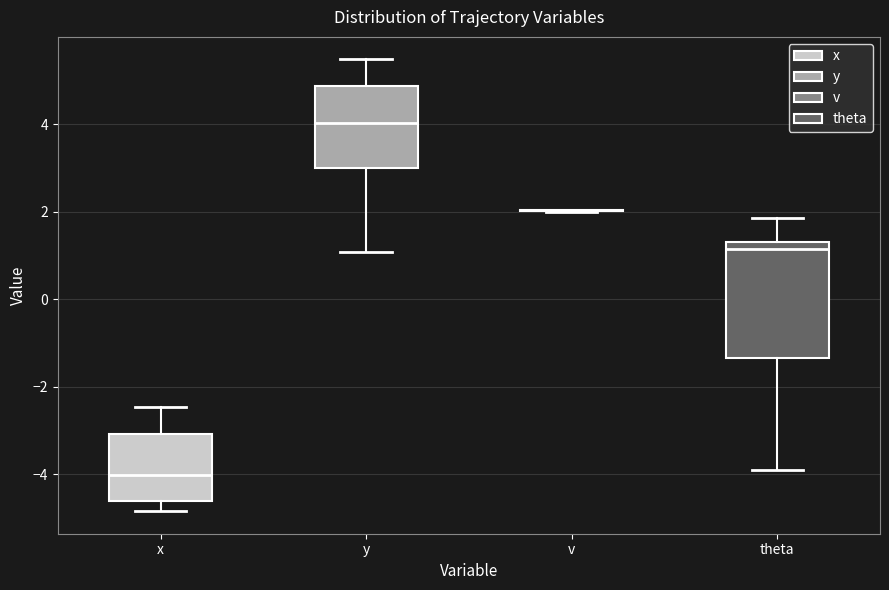

Comparing the boxes themselves (not the whiskers), which one is the tallest?

theta